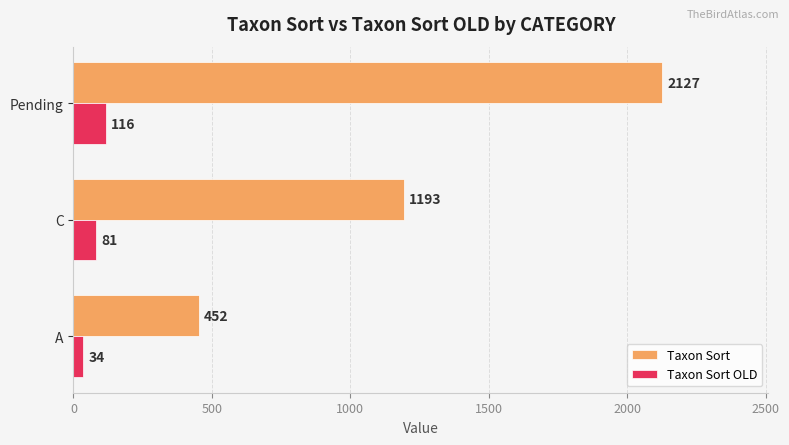

Count the Taxon Sort OLD values in the range 34 to 116.

3